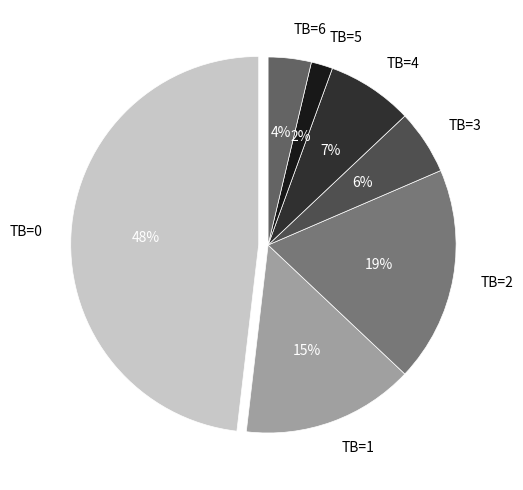

What is the smallest slice in the pie chart?

TB=5